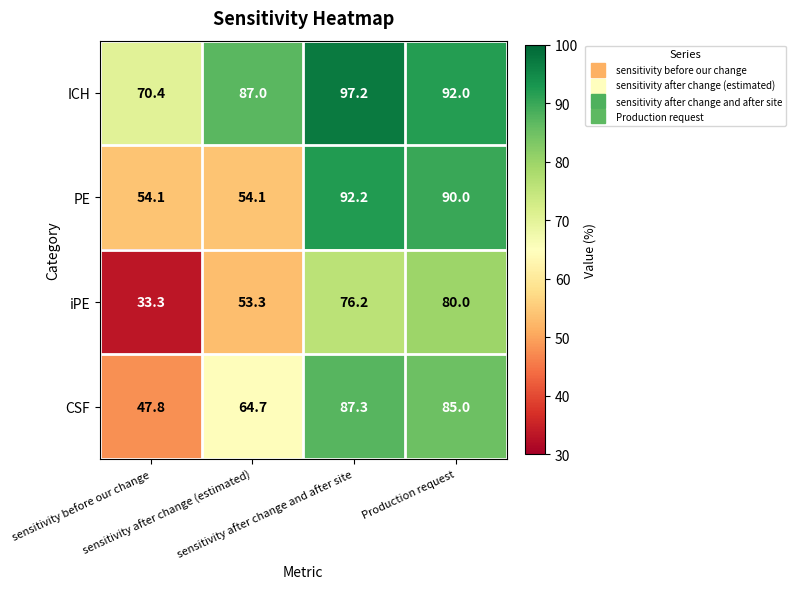

At how many categories does at least one series exceed 38?

4